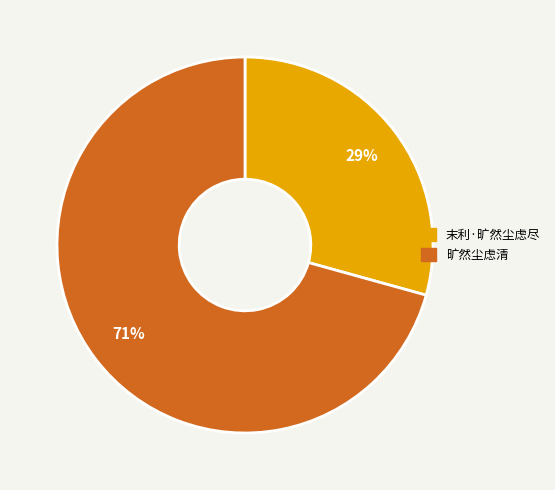

To the nearest percent, what is the average slice percentage?

50%